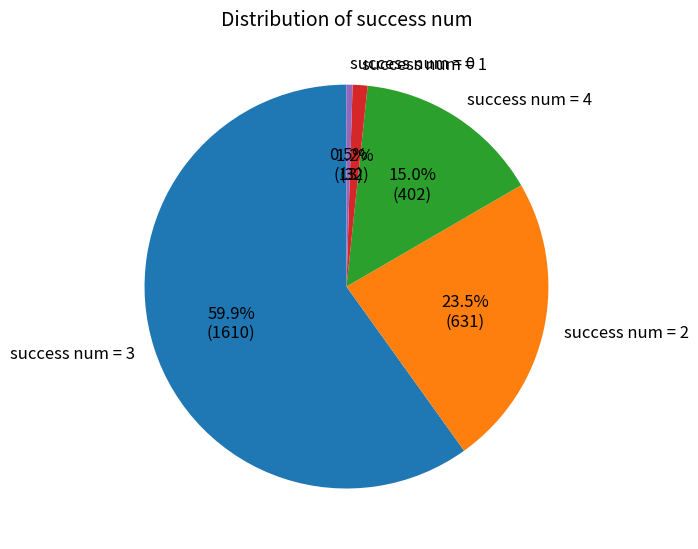

Is success num = 1 the majority of the pie?

No